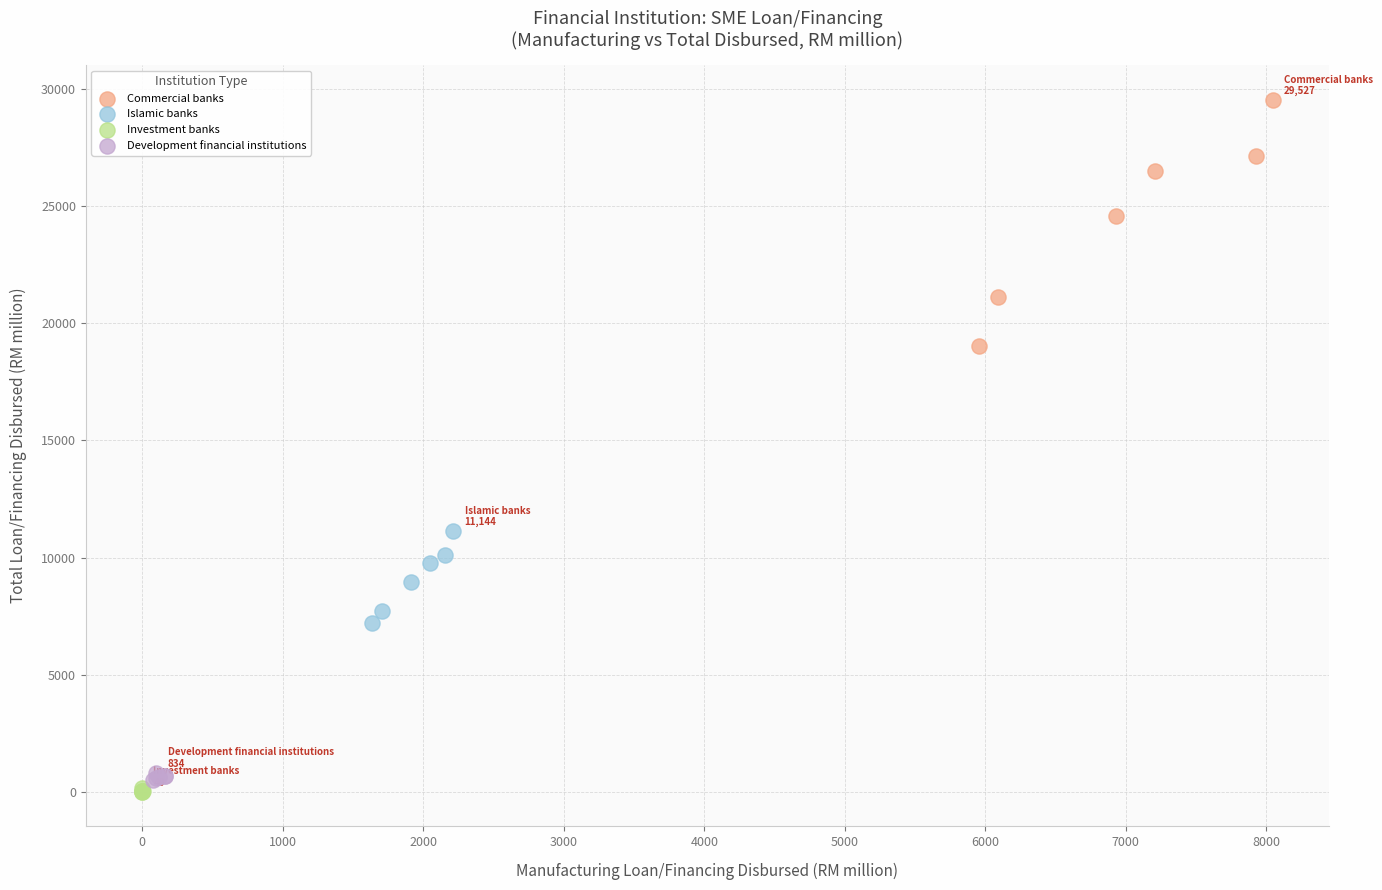

Which series has the widest spread of Y values?

Commercial banks